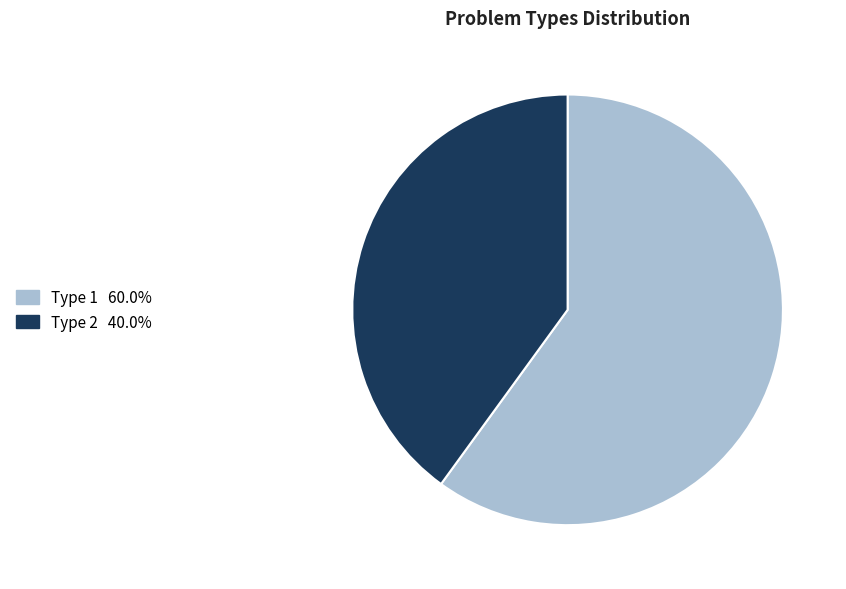

Is there any slice that represents more than half of the pie?

Yes